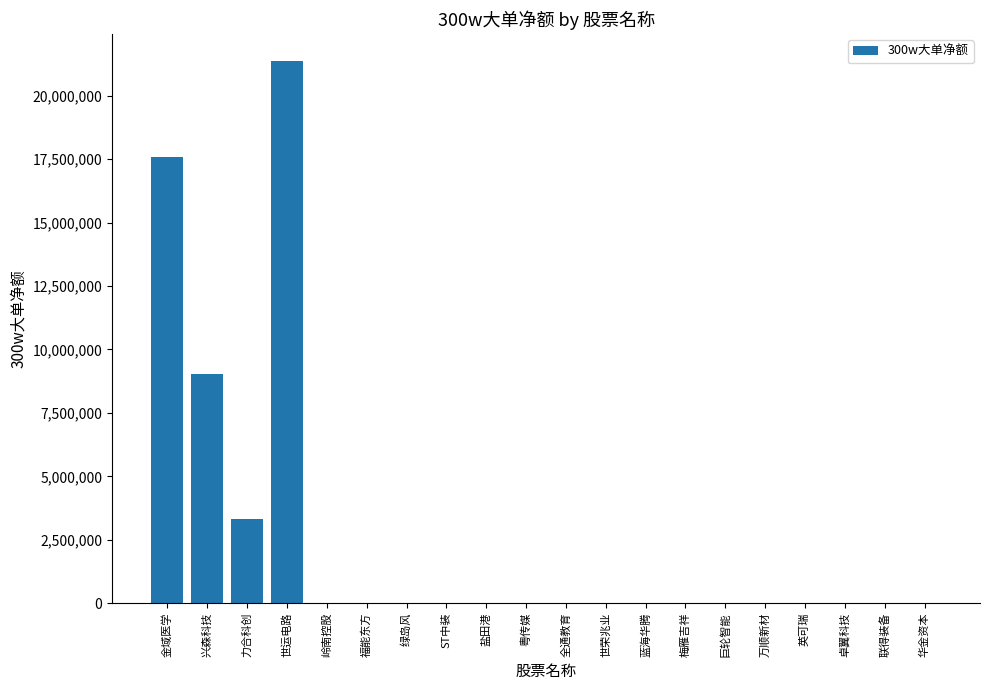

Are the bars horizontal?

No